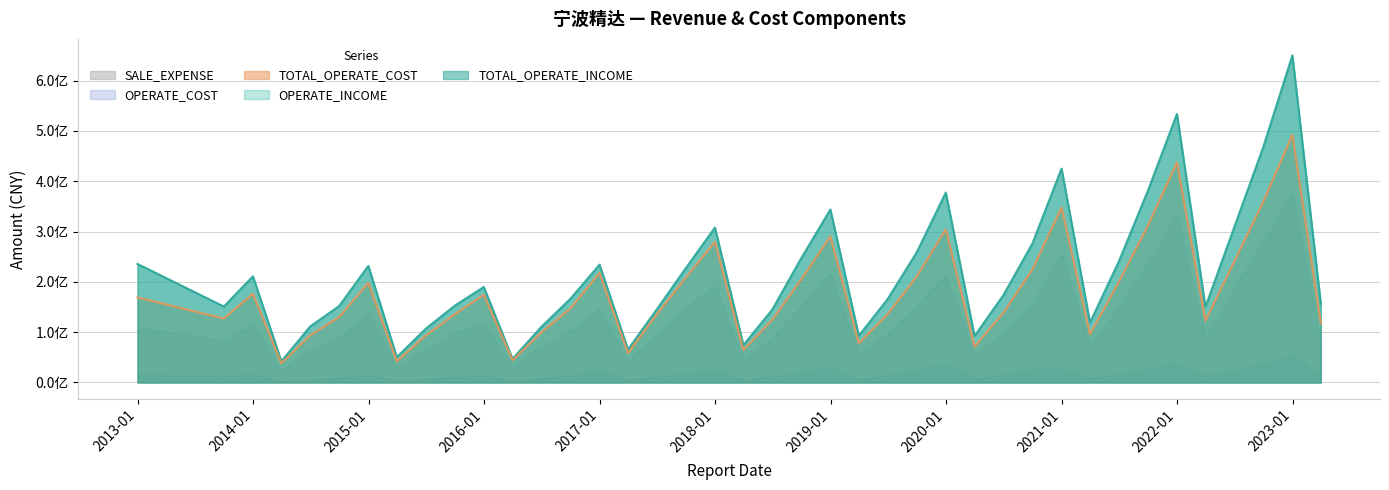

What is the spread (max minus min) of values at 2020-06-30?

157412239.7